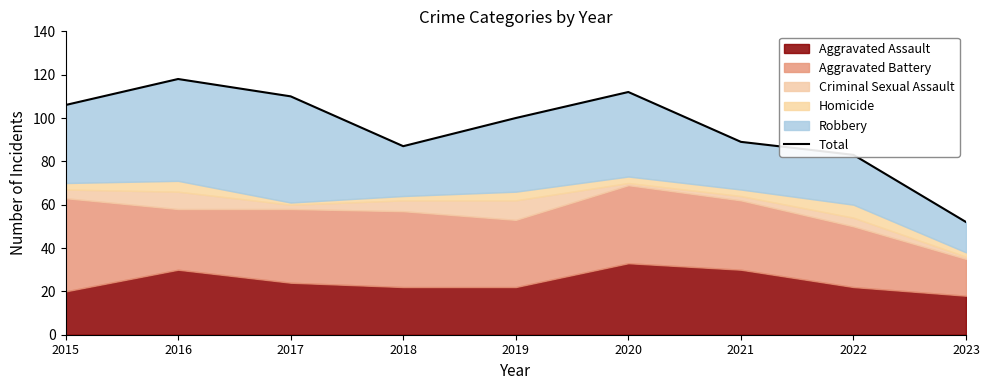

What is the smallest value displayed?

52